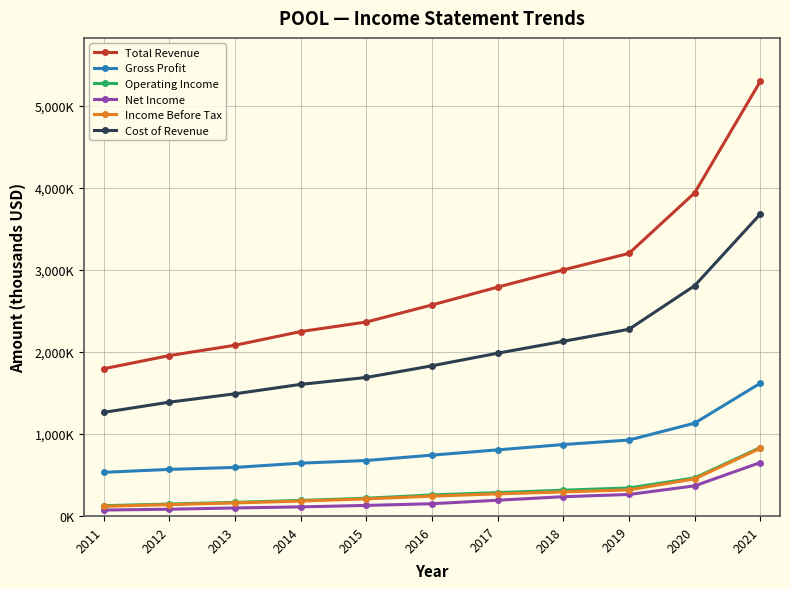

Does the chart have visible grid lines?

Yes